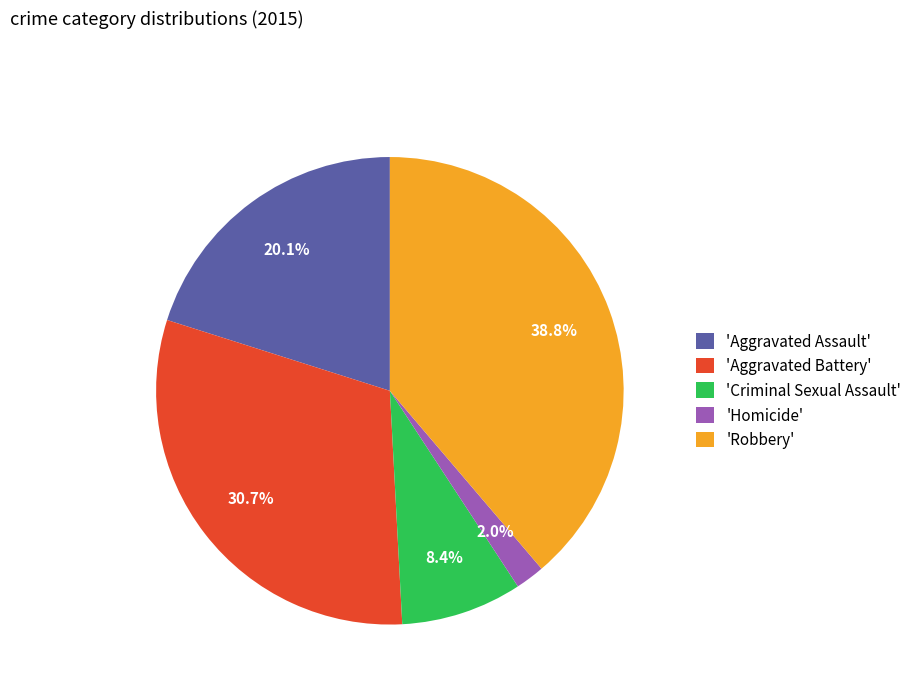

Between 'Homicide' and 'Criminal Sexual Assault', which is larger?

'Criminal Sexual Assault'